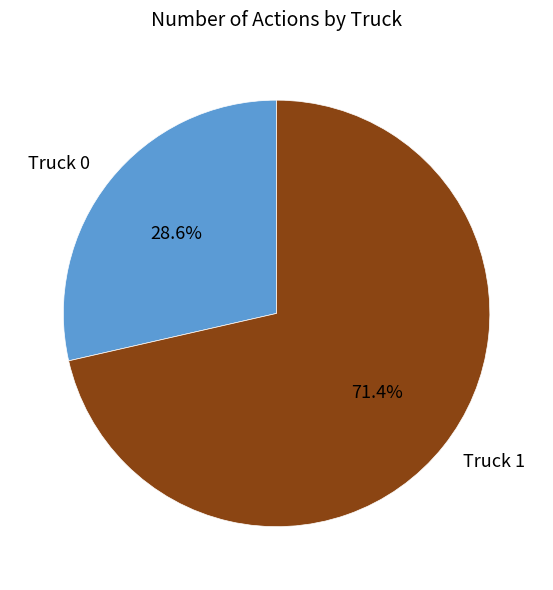

To the nearest percent, what is the combined percentage of Truck 0 and Truck 1?

100%